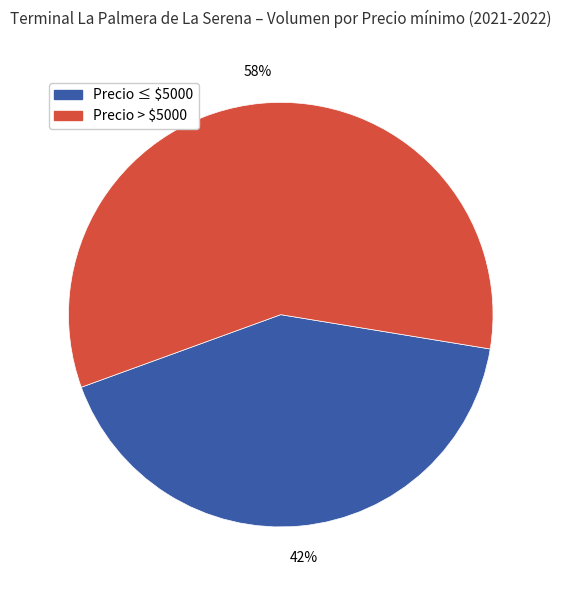

Is there a majority slice in this chart?

Yes